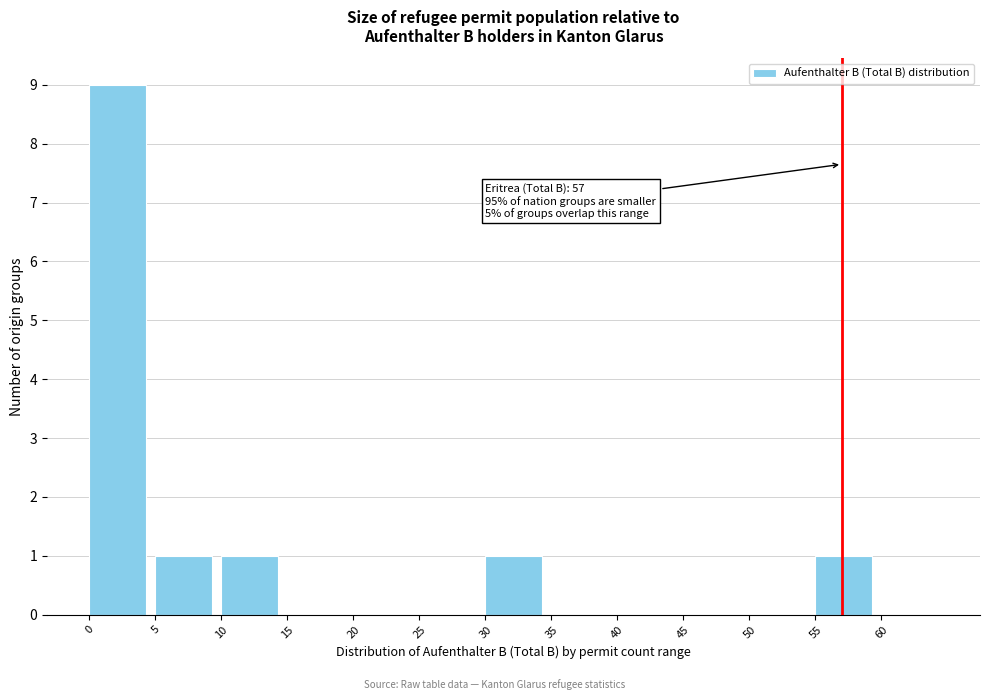

Over which range of the x-axis is the bar tallest?

0 to 5